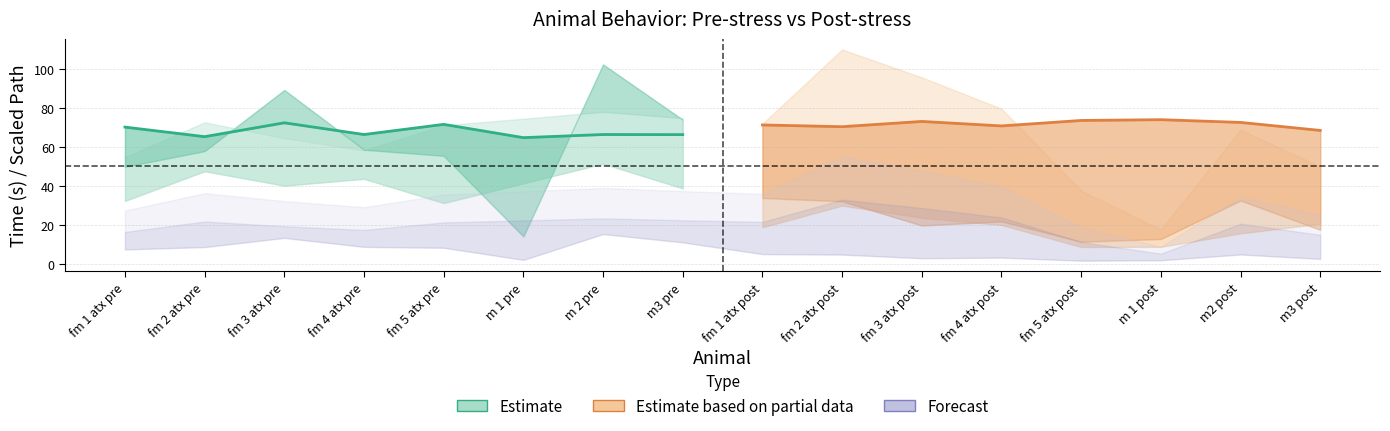

True or false: Estimate has more than 0 interior local peaks.

True